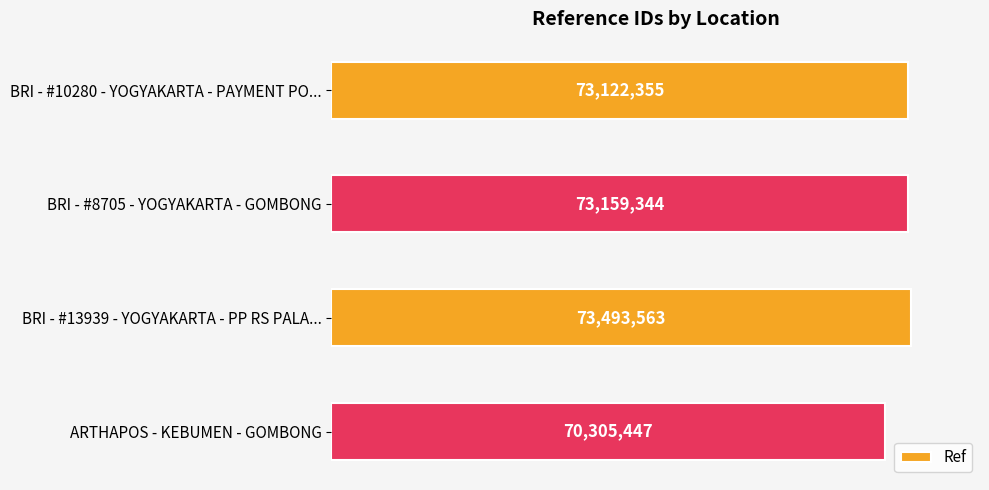

Are the bars horizontal?

Yes